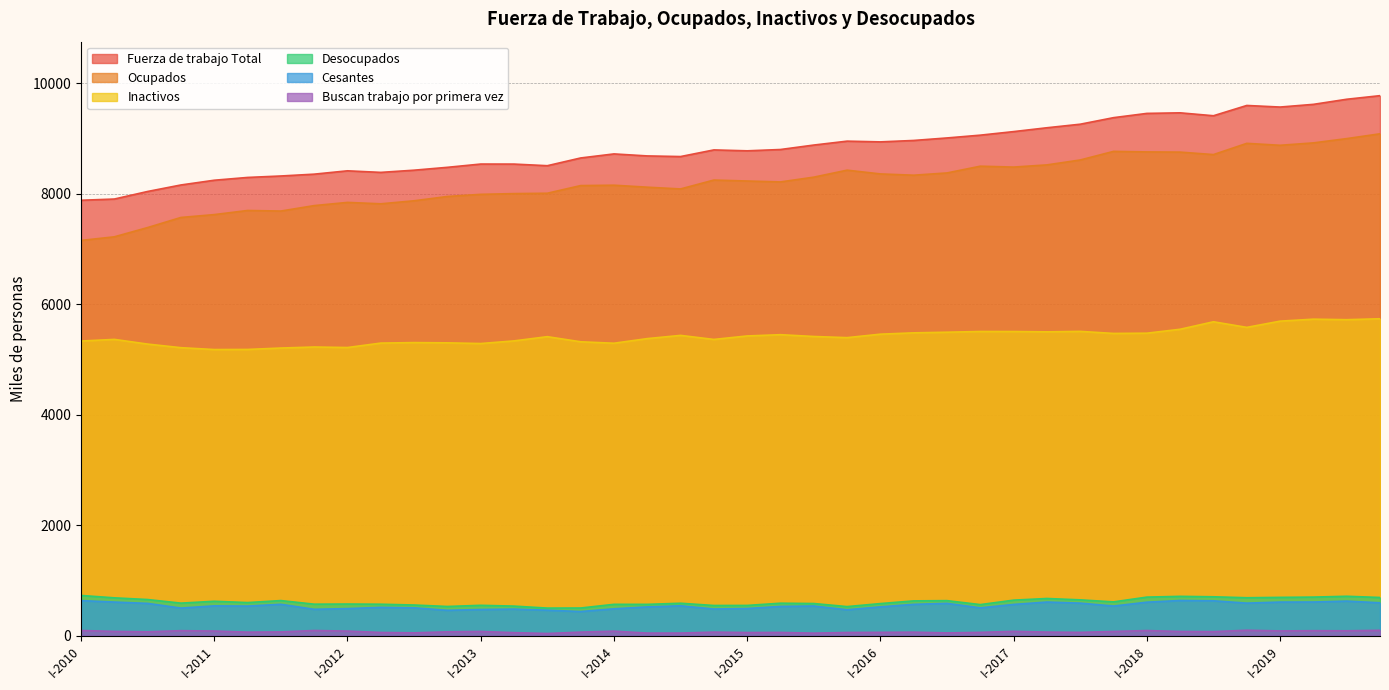

Which series has the largest total across all categories?

Fuerza de trabajo Total